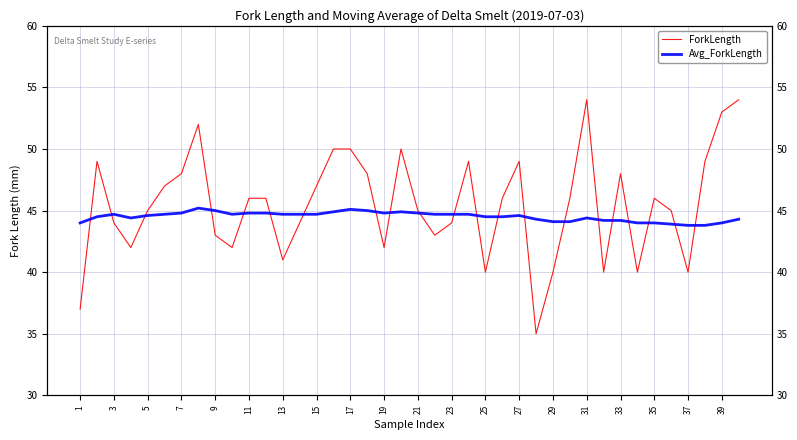

Reading left to right, what are all the values shown in this chart?

ForkLength: 37.0	49.0	44.0	42.0	45.0	47.0	48.0	52.0	43.0	42.0	46.0	46.0	41.0	44.0	47.0	50.0	50.0	48.0	42.0	50.0	45.0	43.0	44.0	49.0	40.0	46.0	49.0	35.0	40.0	46.0	54.0	40.0	48.0	40.0	46.0	45.0	40.0	49.0	53.0	54.0
Avg_ForkLength: 44.0	44.5	44.7	44.4	44.6	44.7	44.8	45.2	45.0	44.7	44.8	44.8	44.7	44.7	44.7	44.9	45.1	45.0	44.8	44.9	44.8	44.7	44.7	44.7	44.5	44.5	44.6	44.3	44.1	44.1	44.4	44.2	44.2	44.0	44.0	43.9	43.8	43.8	44.0	44.3